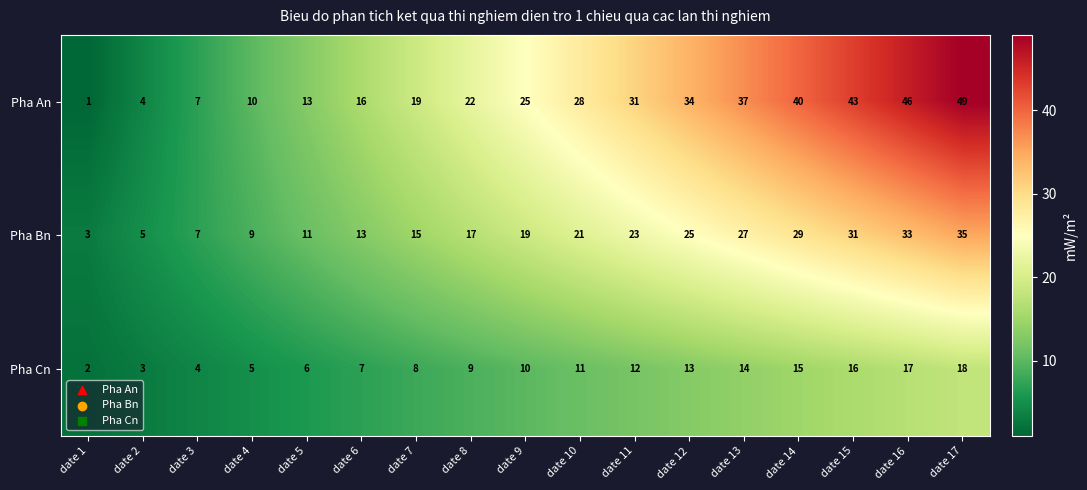

What is the difference between the highest and lowest values at date 6?

9